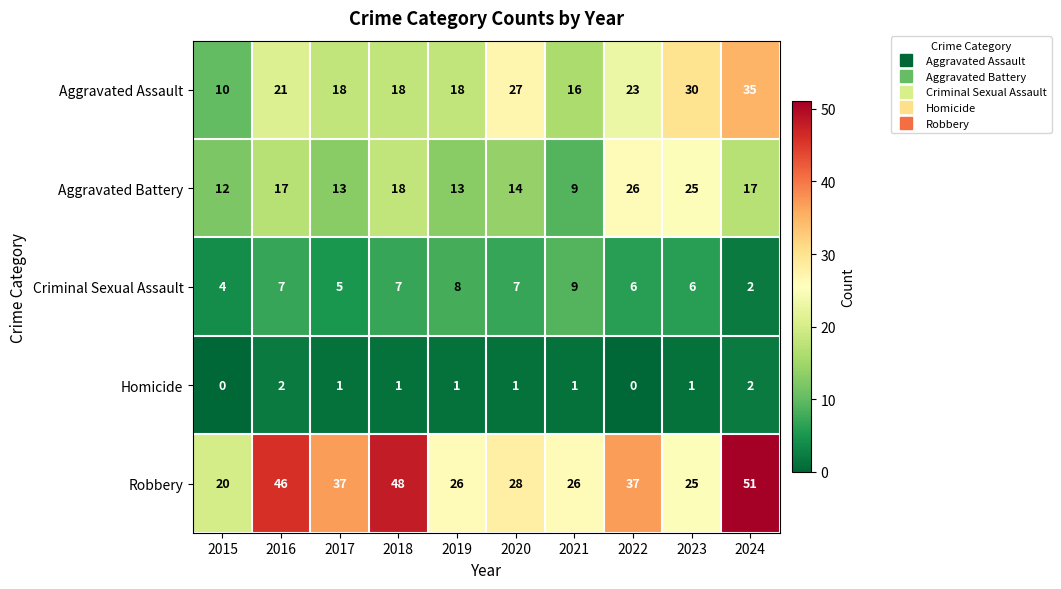

Between 2016 and 2018, which series saw the biggest shift?

Aggravated Assault